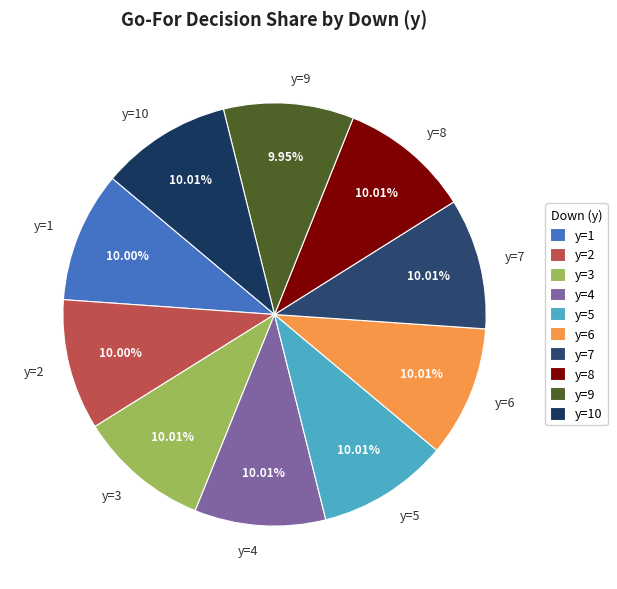

Is it true that y=3 is 10% of the pie?

True